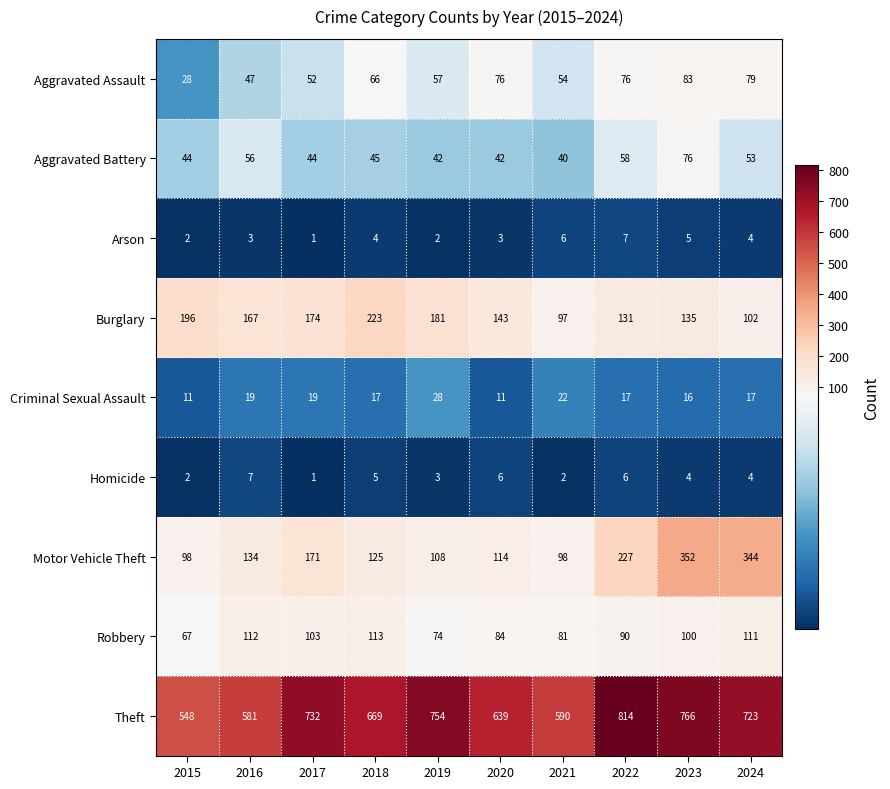

At which category is the sum across all series the highest?

2023